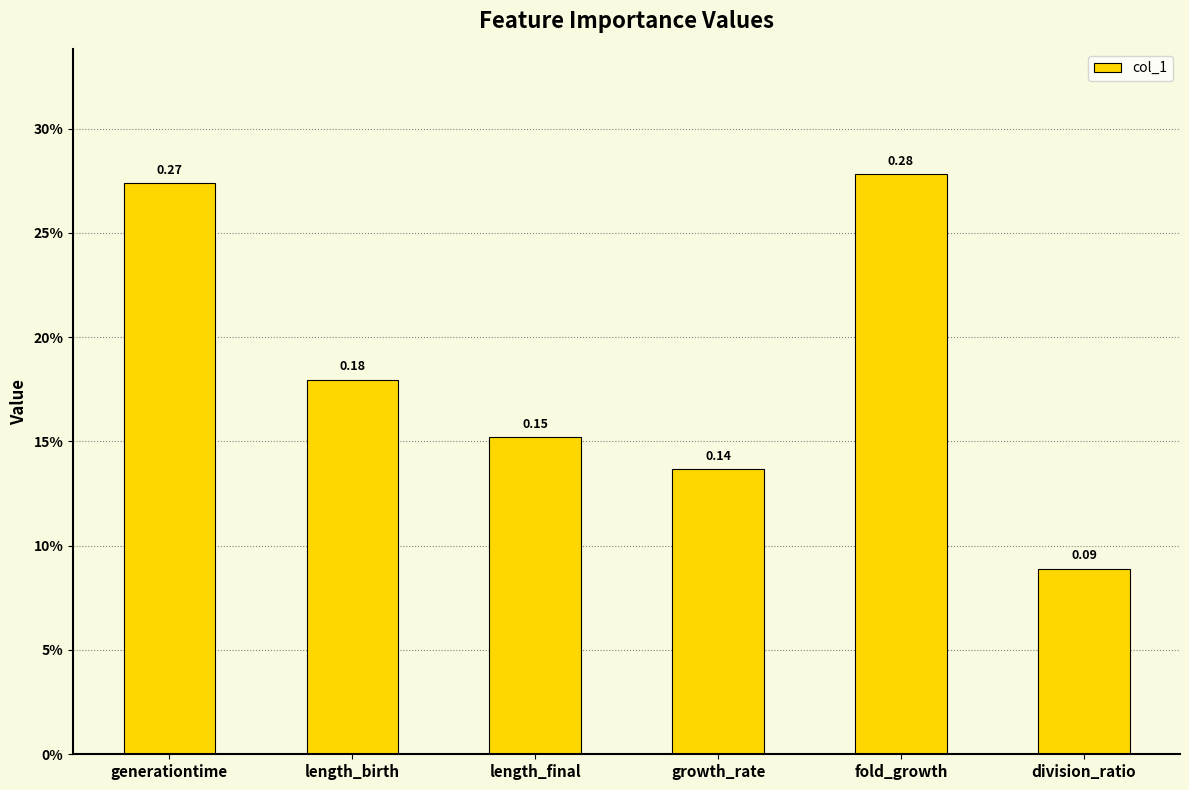

Are the bars horizontal?

No